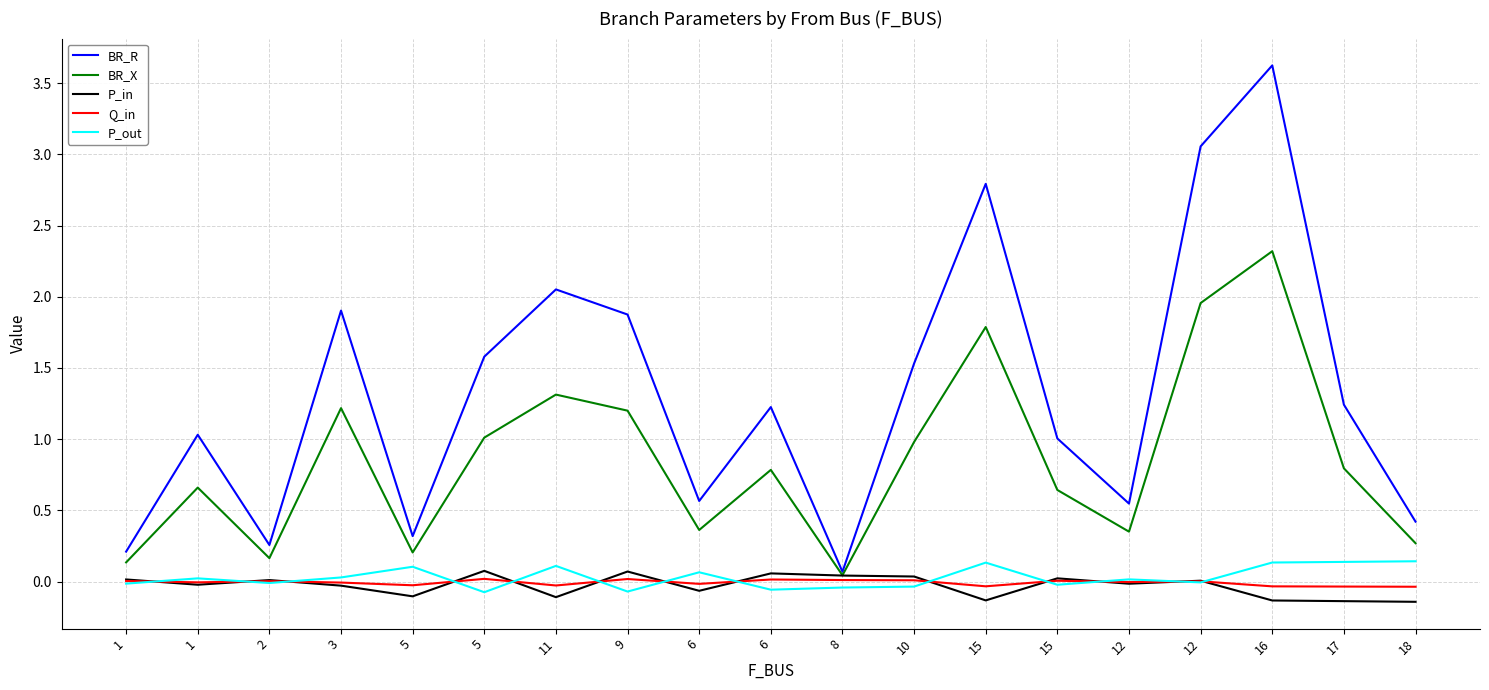

The P_out series shows 0.0 at 12. True or false?

False